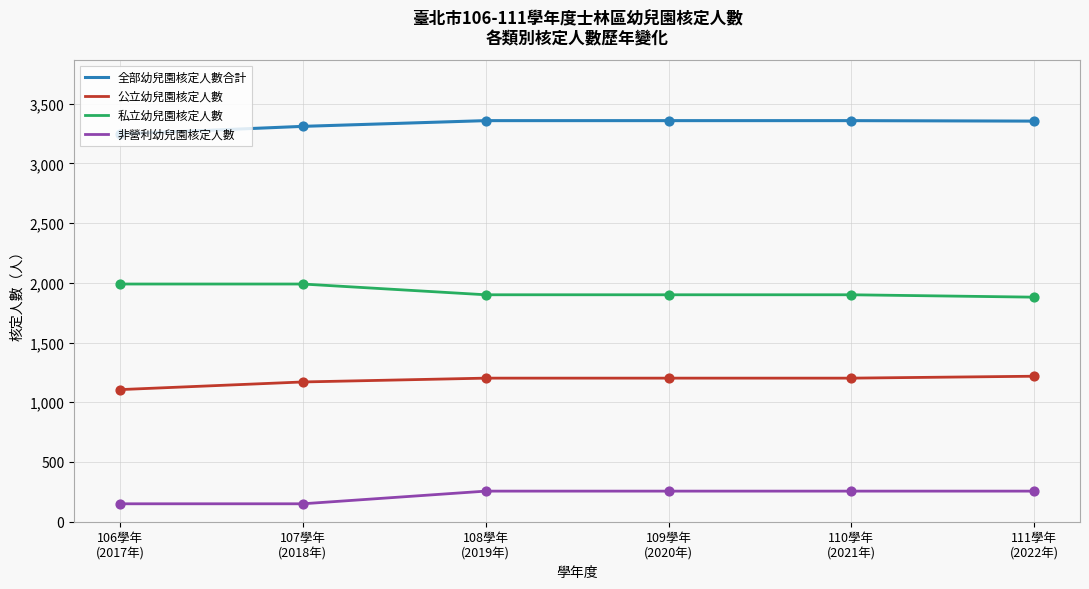

True or false: 私立幼兒園核定人數 and 公立幼兒園核定人數 cross at least once.

False